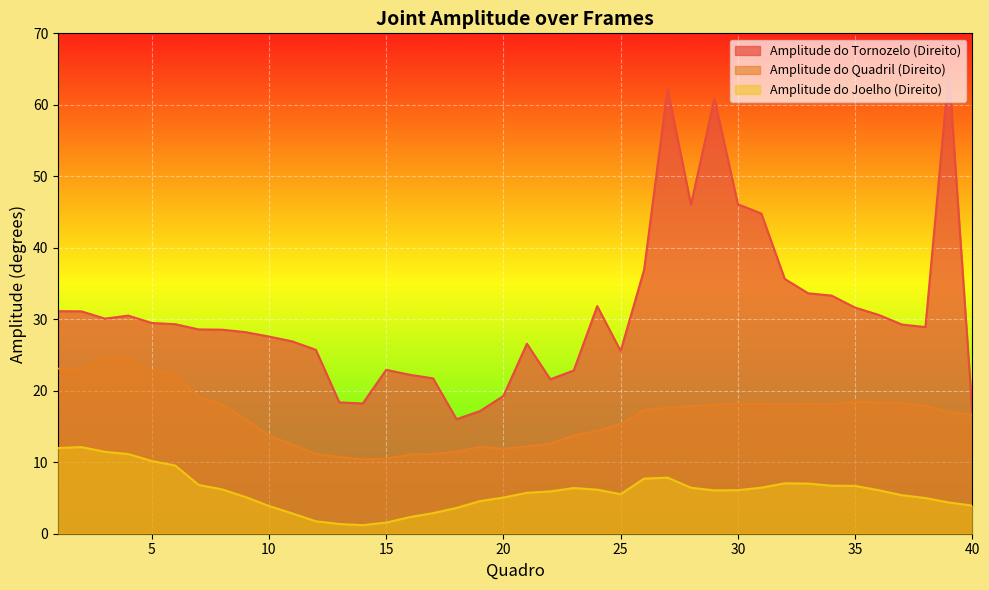

How many lines are shown in the chart?

3